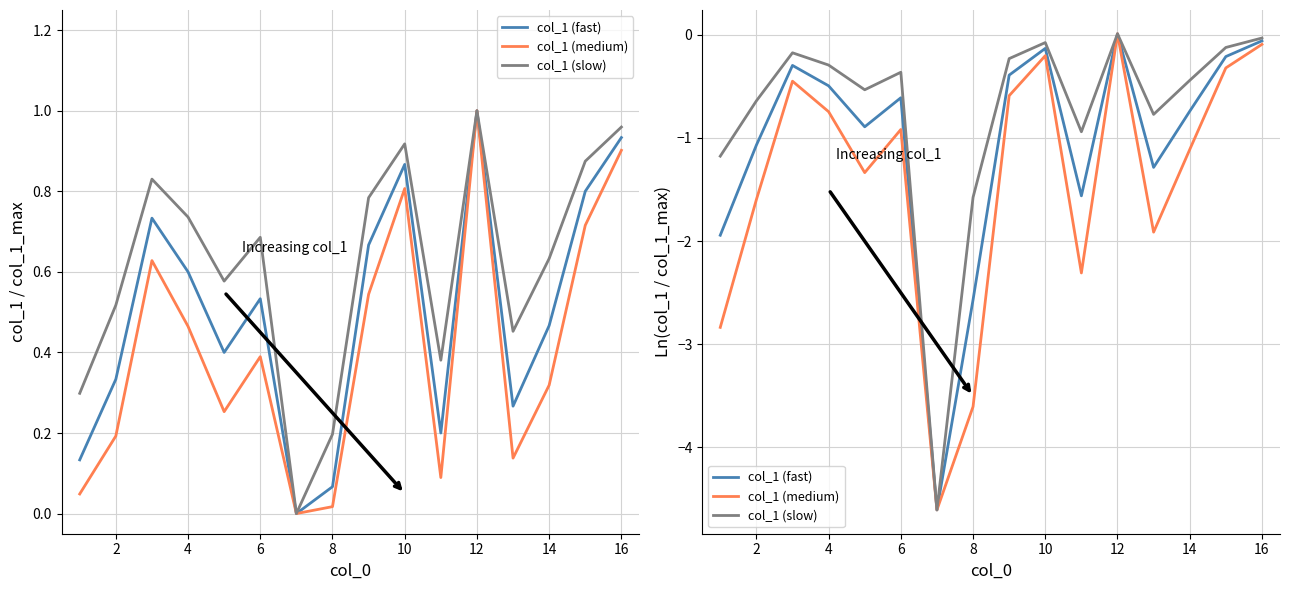

List the series in order of their overall mean, highest first.

col_1 (slow), col_1 (fast), col_1 (medium)